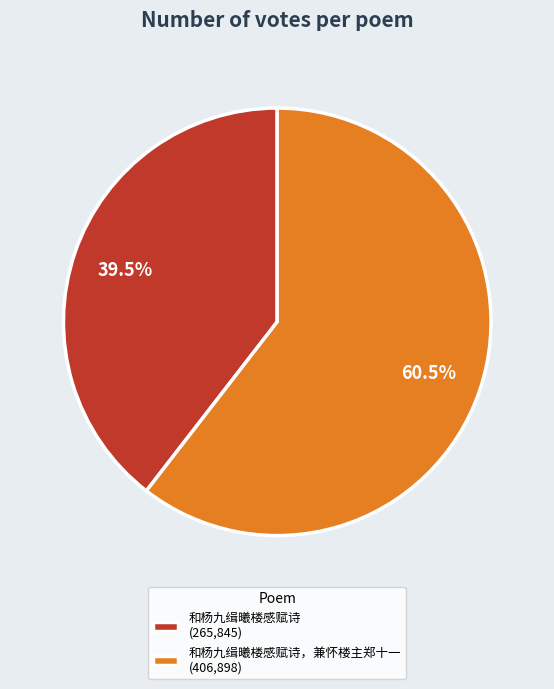

Is there any slice that represents more than half of the pie?

Yes